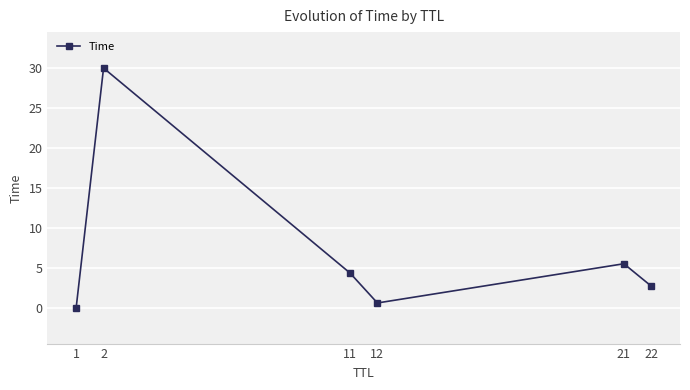

Which has a higher value, 12 or 2?

2